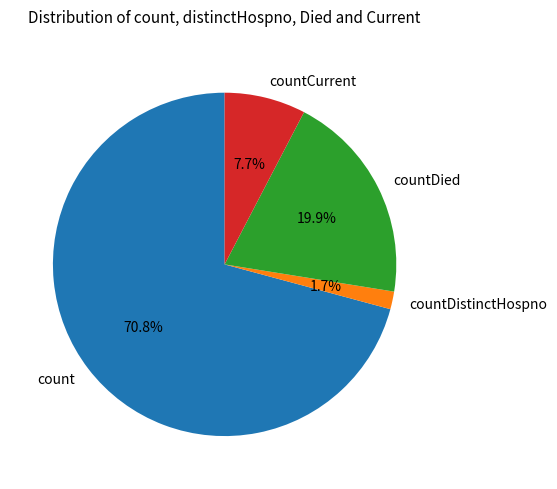

How many slices are in this pie chart?

4